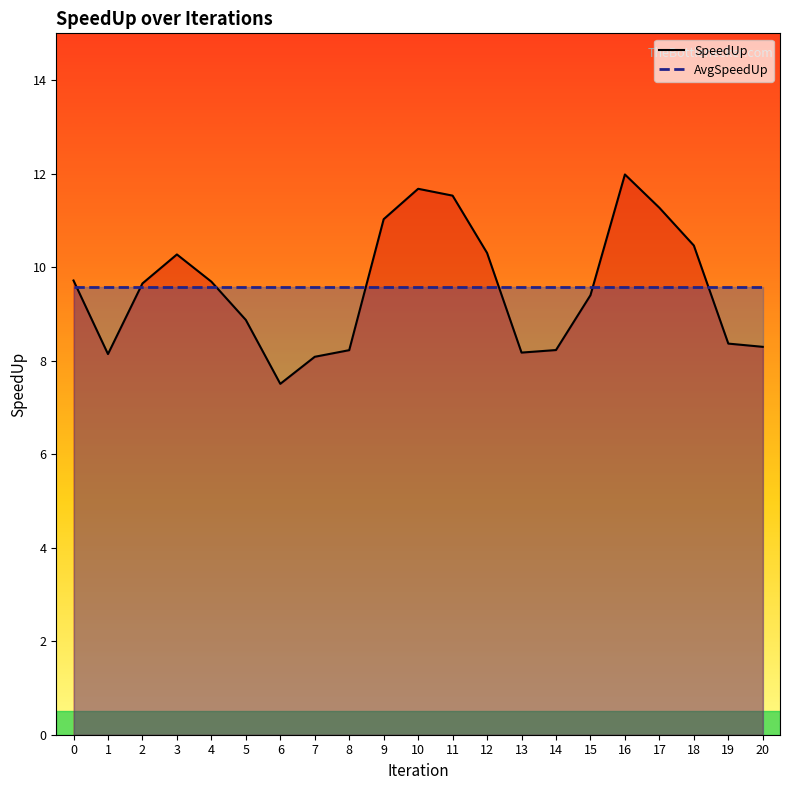

True or false: SpeedUp and AvgSpeedUp cross at least once.

True